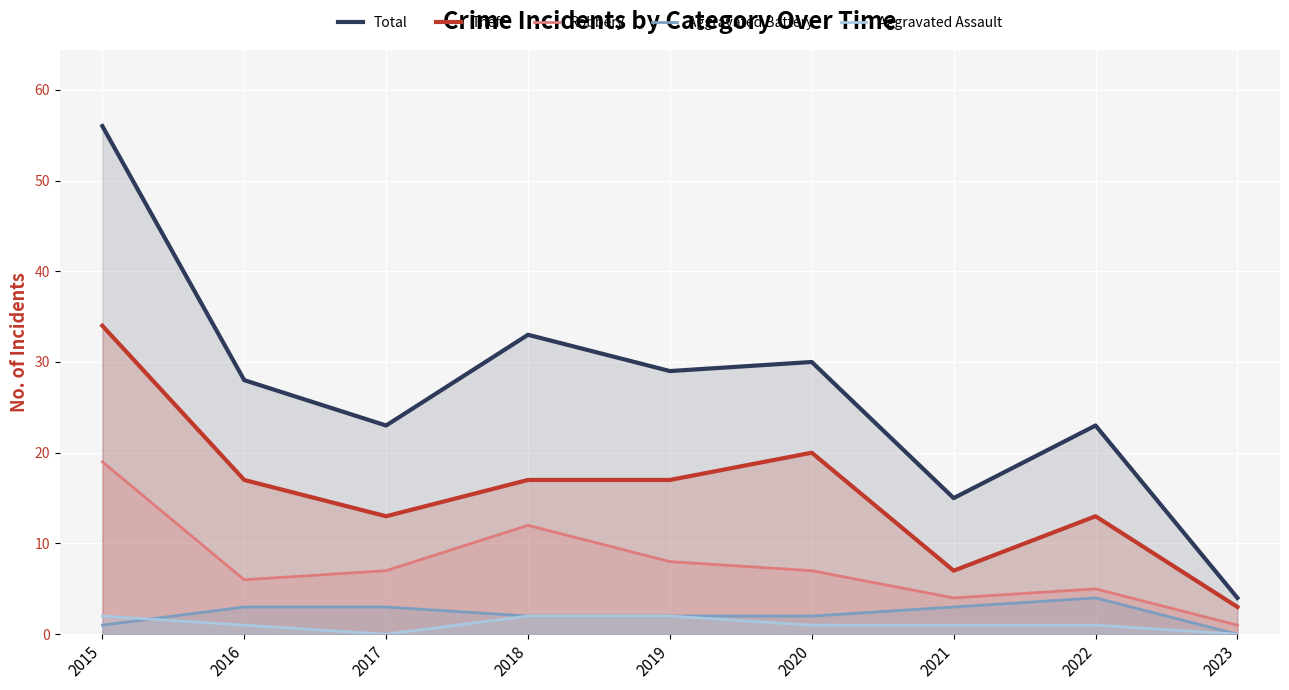

True or false: Robbery and Aggravated Battery intersect in this chart.

False